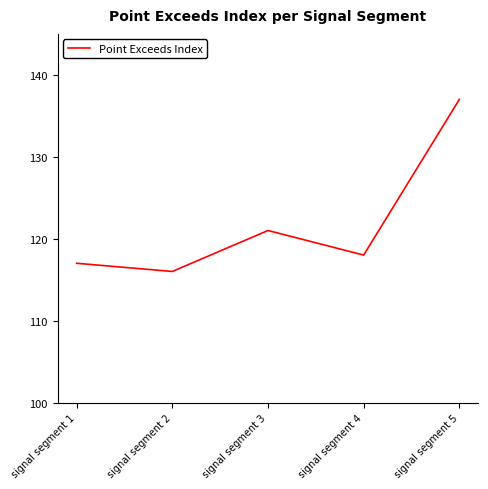

How many lines are shown in the chart?

1